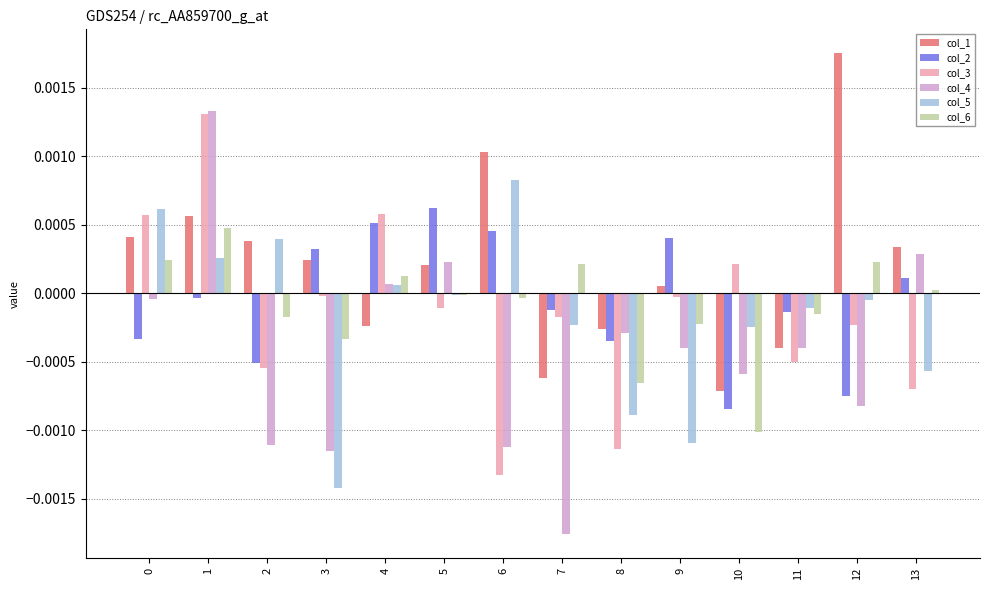

The value of col_4 at 4 is 0.0. True or false?

True